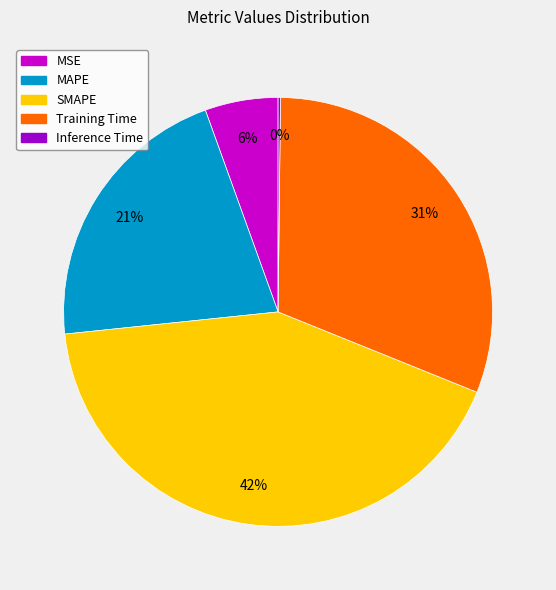

What is the ratio of the value at SMAPE to the value at Training Time?

1.4